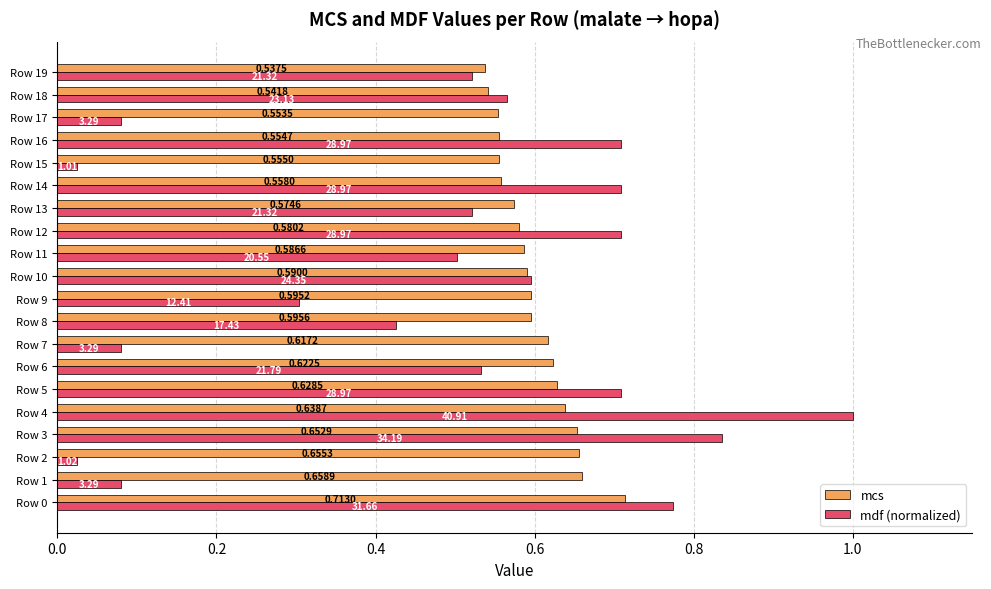

Which series has the largest total across all categories?

mcs